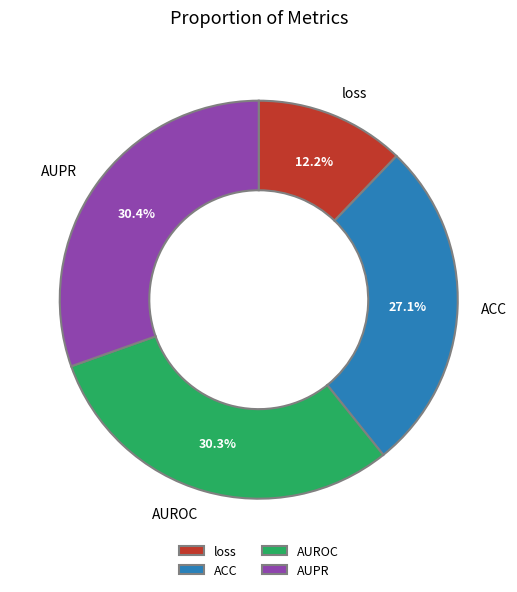

Is there a majority slice in this chart?

No